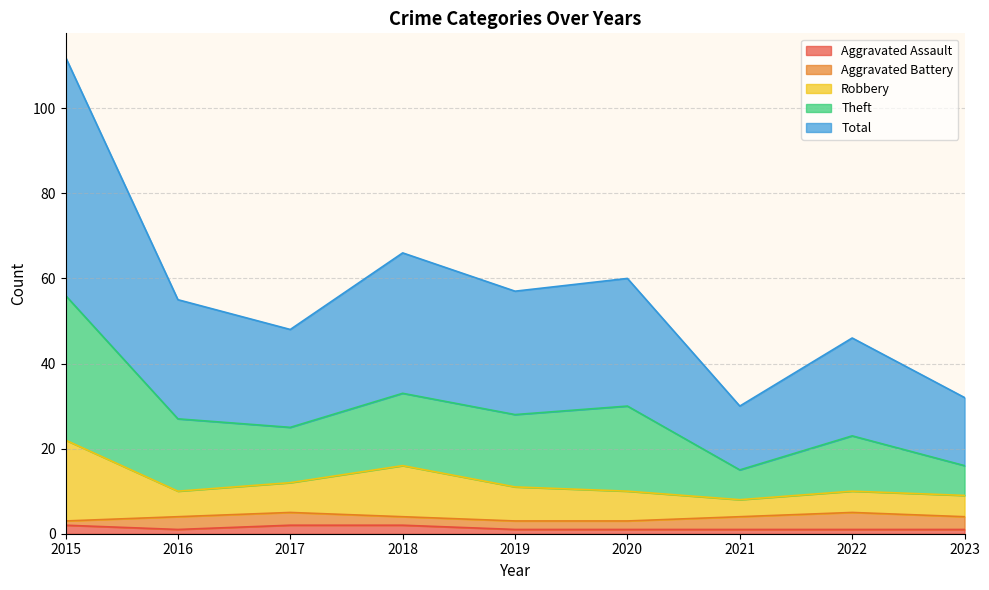

Does the chart have visible grid lines?

Yes